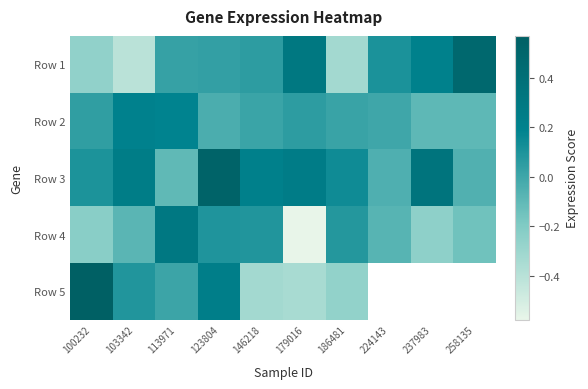

What is the approximate value of Row 3 at 224143?

-0.1